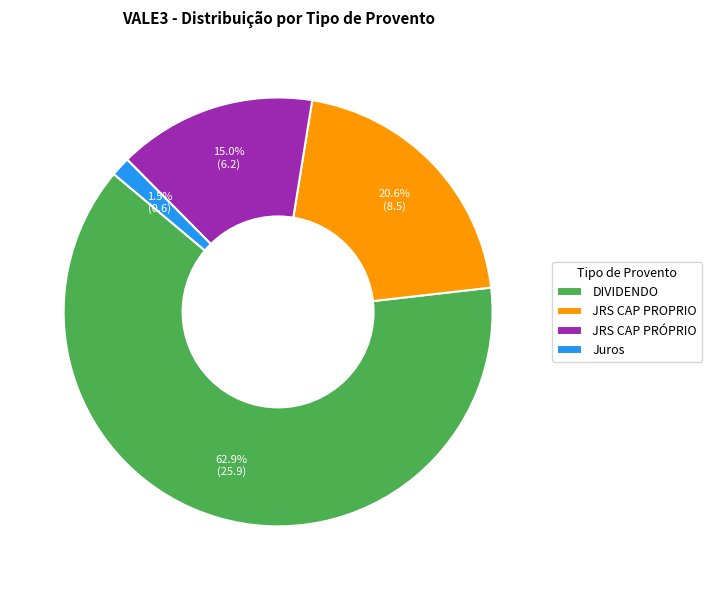

What percentage is the DIVIDENDO slice, to the nearest percent?

63%